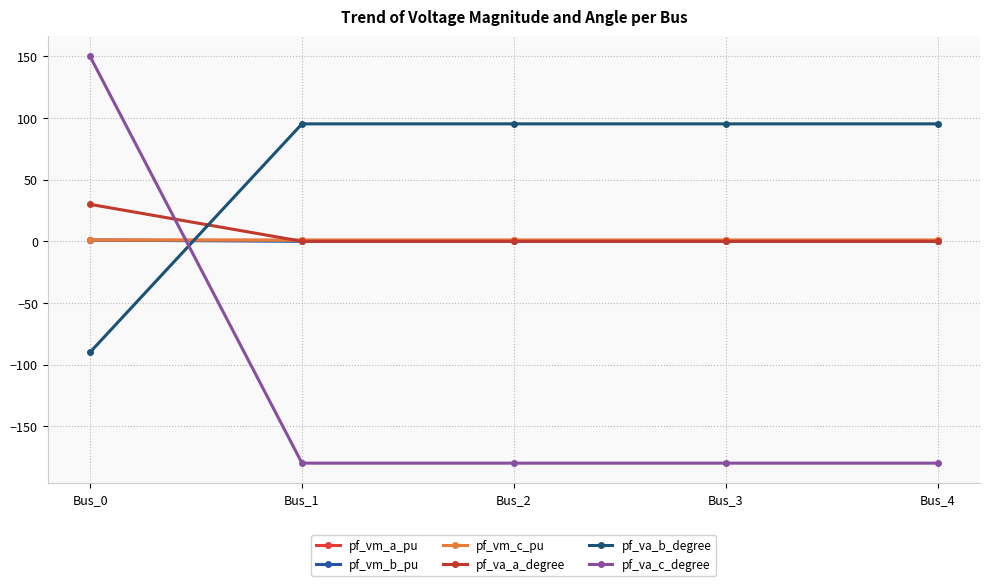

What is the maximum value for pf_va_b_degree?

95.3